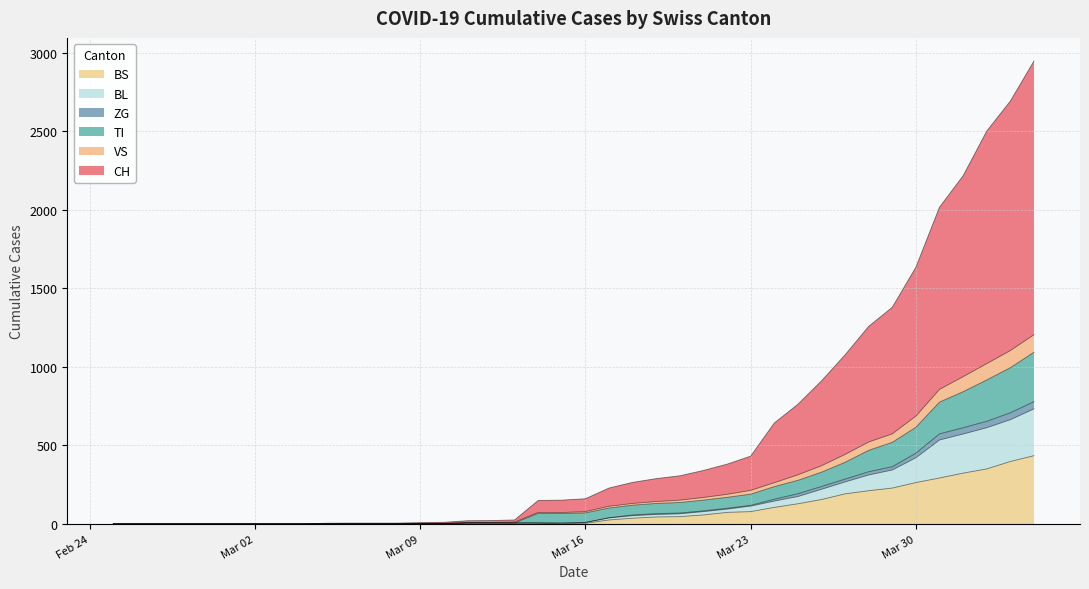

At how many categories does at least one series exceed 356?

14